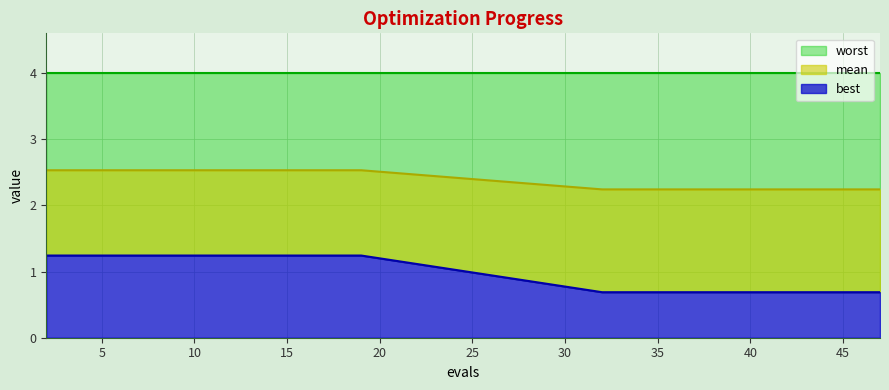

The value of worst at 35 is 0.7. True or false?

True